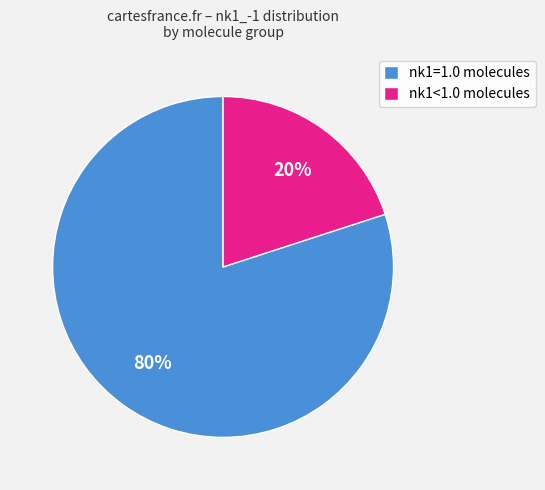

Combined, do nk1=1.0 molecules and nk1<1.0 molecules account for over 50%?

Yes